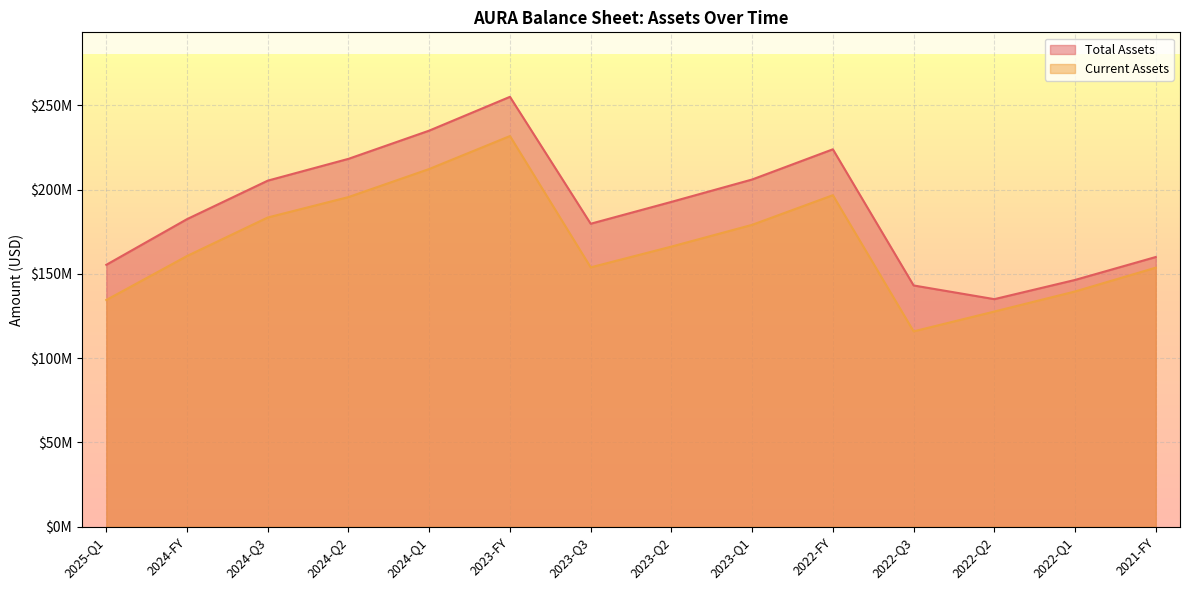

True or false: Current Assets has a value of 307891446 at 2023-Q1.

False